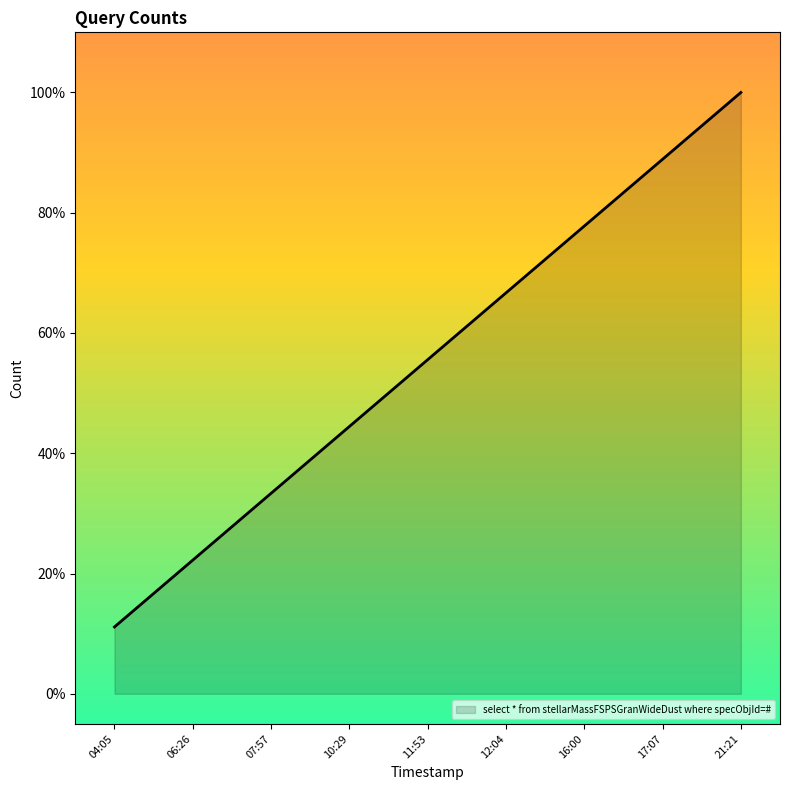

Reading left to right, extract all data points from this chart.

04:05=0.1	06:26=0.2	07:57=0.3	10:29=0.4	11:53=0.6	12:04=0.7	16:00=0.8	17:07=0.9	21:21=1.0